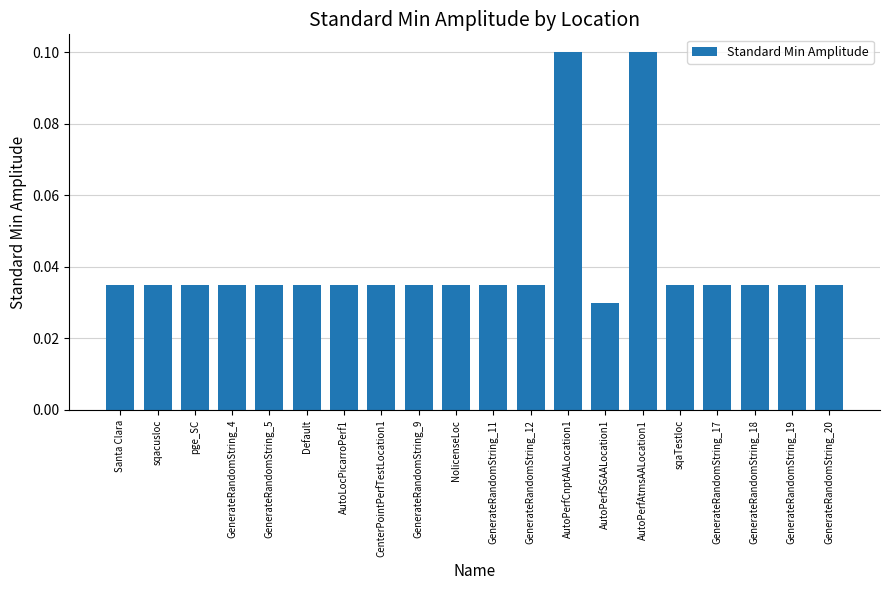

At which category does the chart reach its minimum across all series?

AutoPerfSGAALocation1